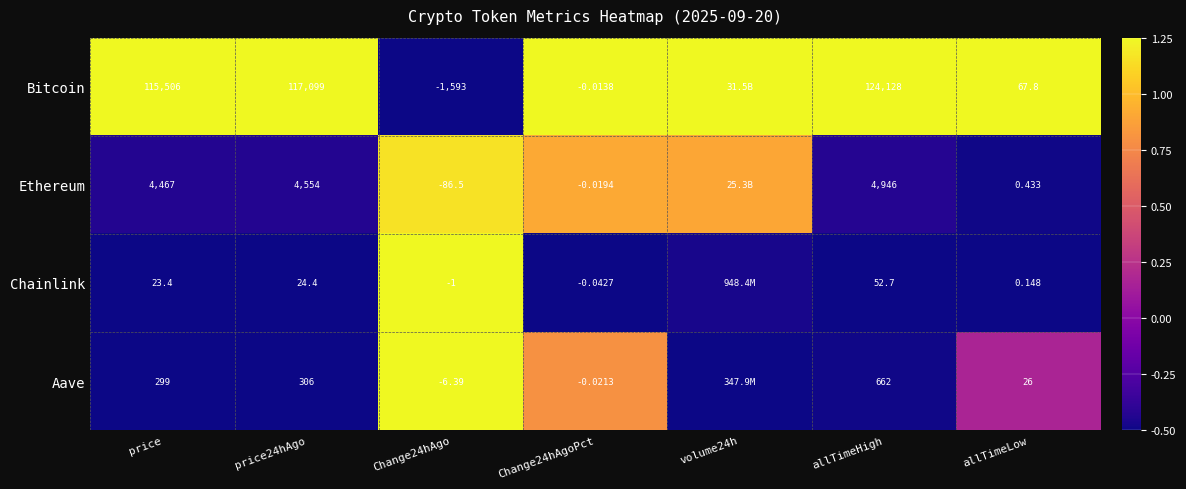

At how many categories does at least one series exceed 0?

7